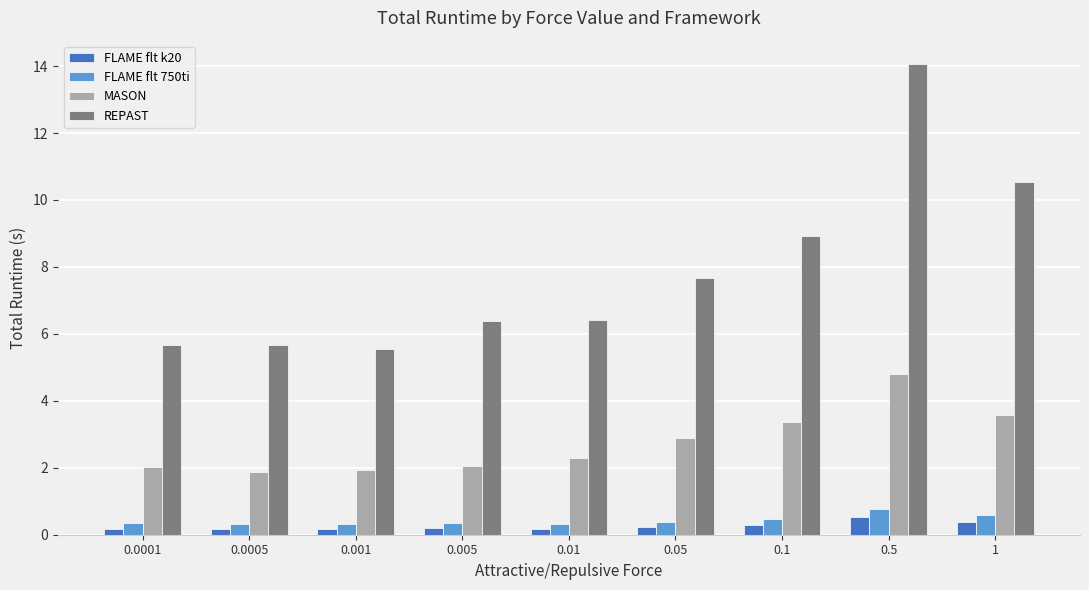

At which category is the sum across all series the highest?

0.5